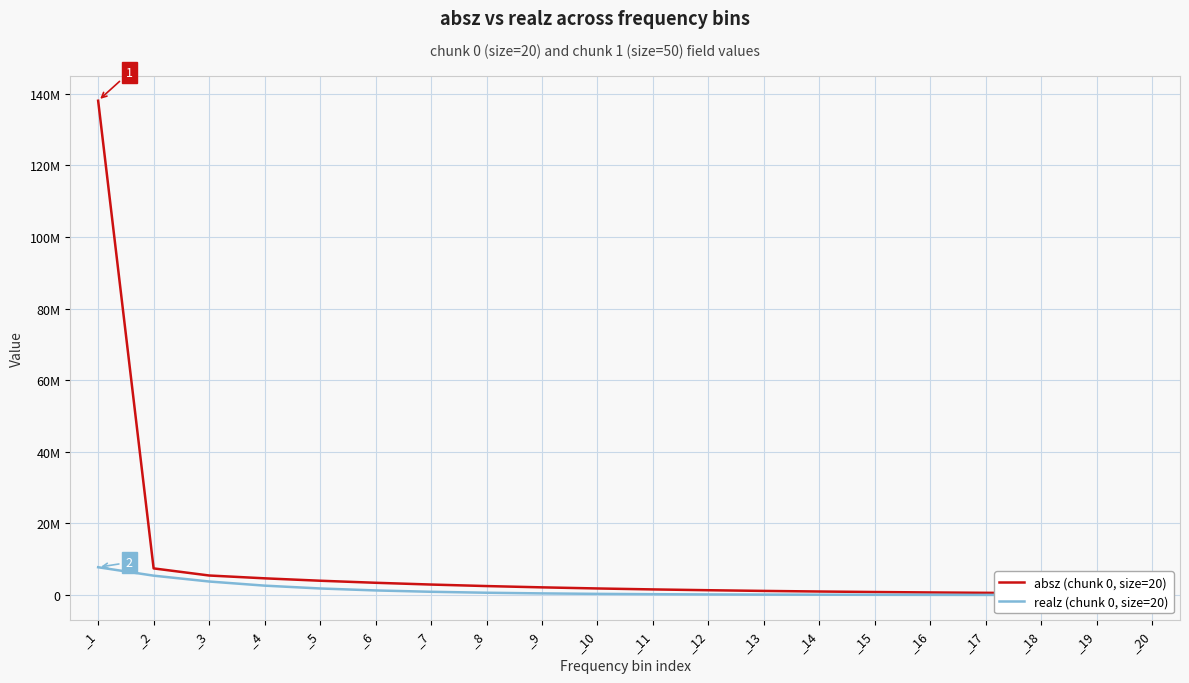

Is the value of realz (chunk 0, size=20) at _20 greater than the value of absz (chunk 0, size=20) at _10?

No